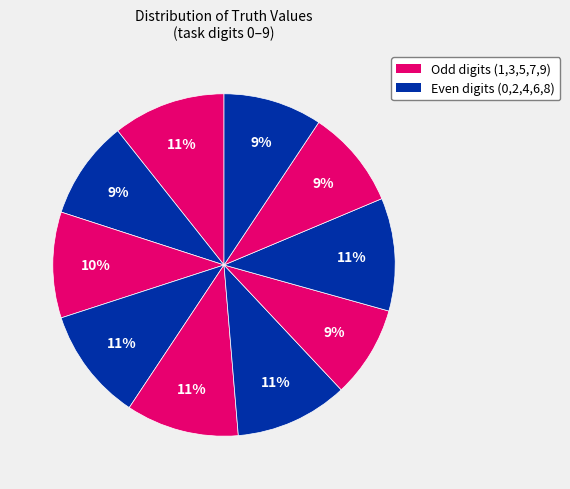

Count the number of slices in the pie.

10